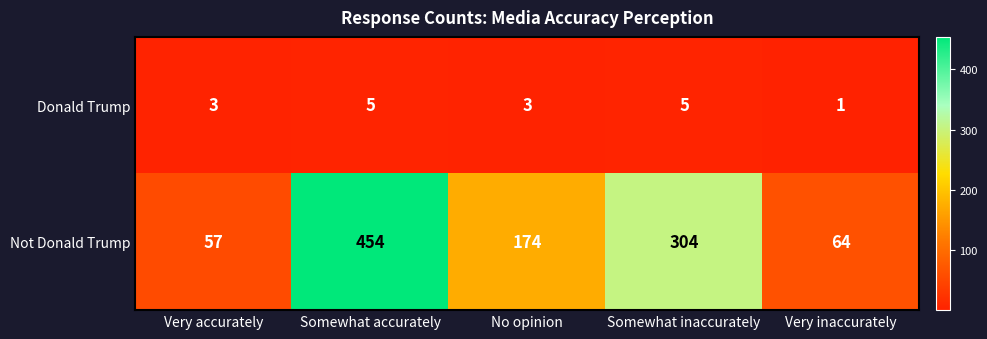

Reading left to right, what are all the values shown in this chart?

Donald Trump: 3	5	3	5	1
Not Donald Trump: 57	454	174	304	64